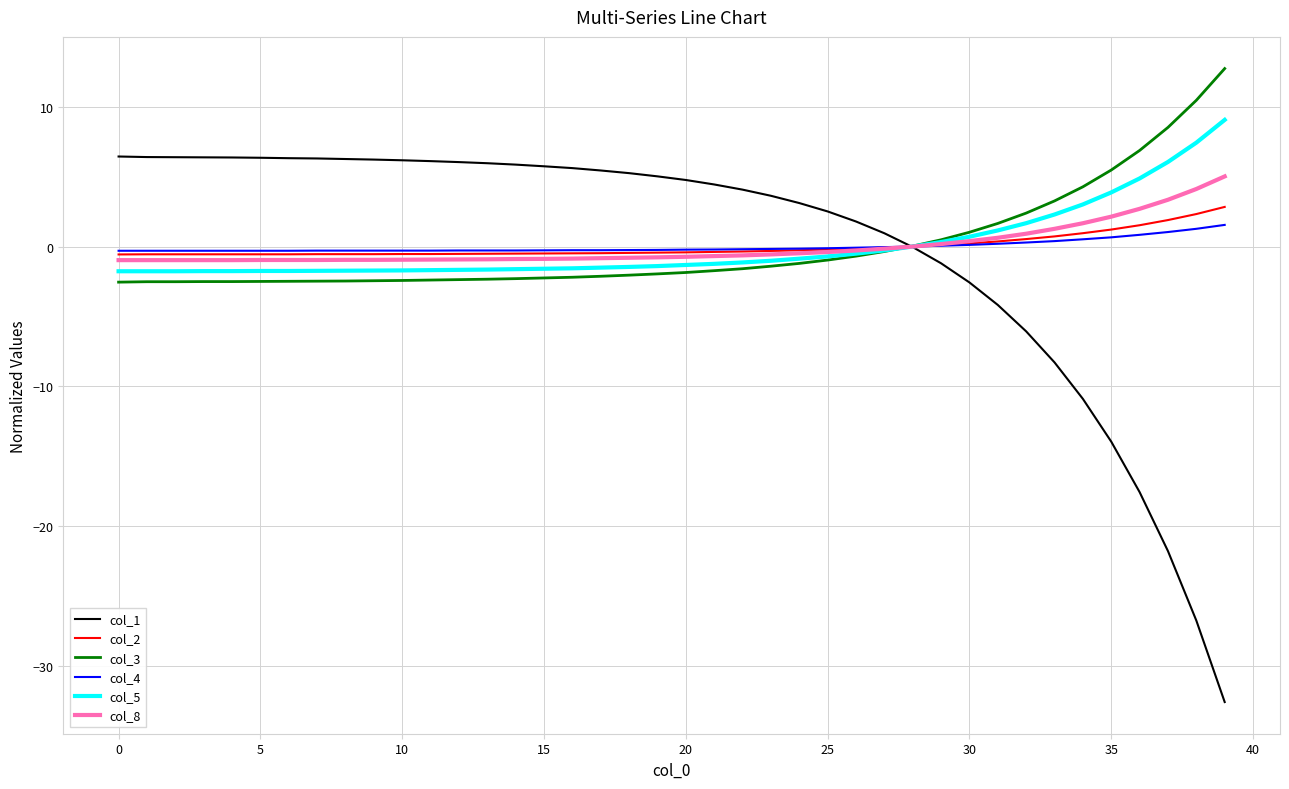

Which series has the widest spread of values?

col_1